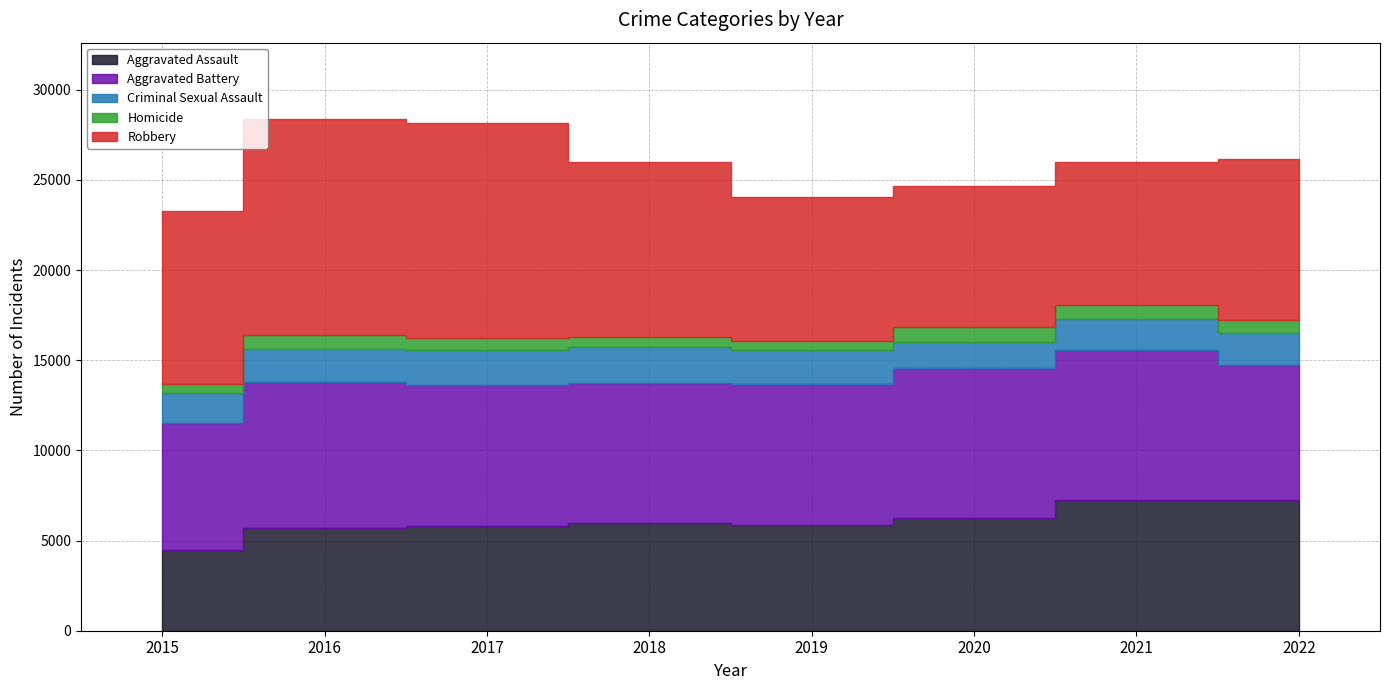

What is the sum of all Robbery values?

75892